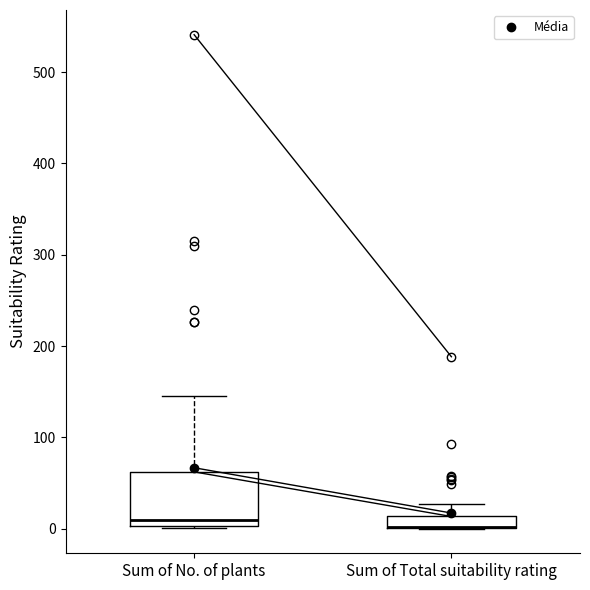

Comparing the boxes themselves (not the whiskers), which one is the tallest?

Sum of No. of plants